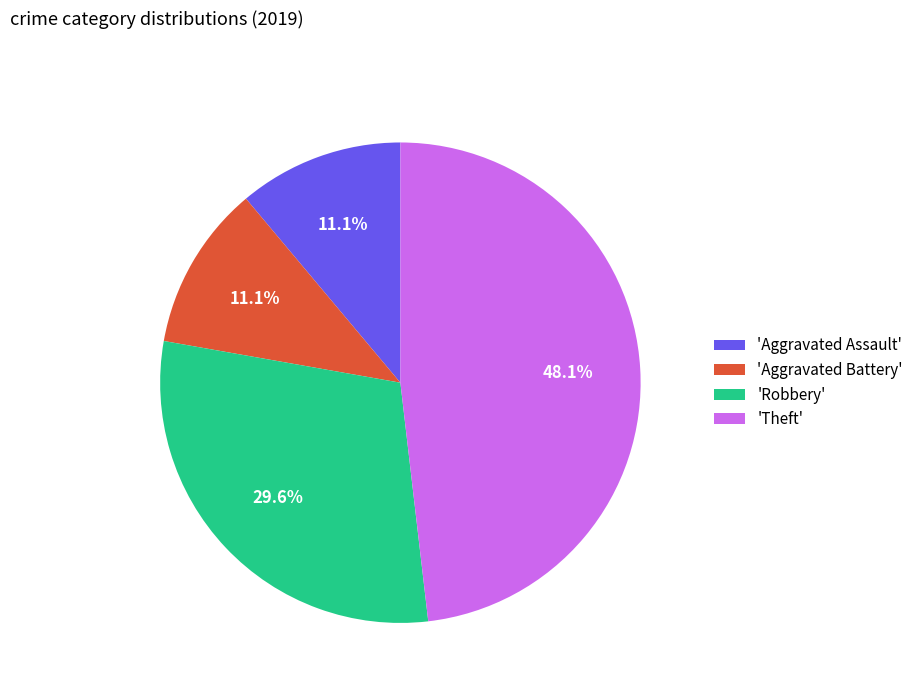

What is the largest slice in the pie chart?

'Theft'